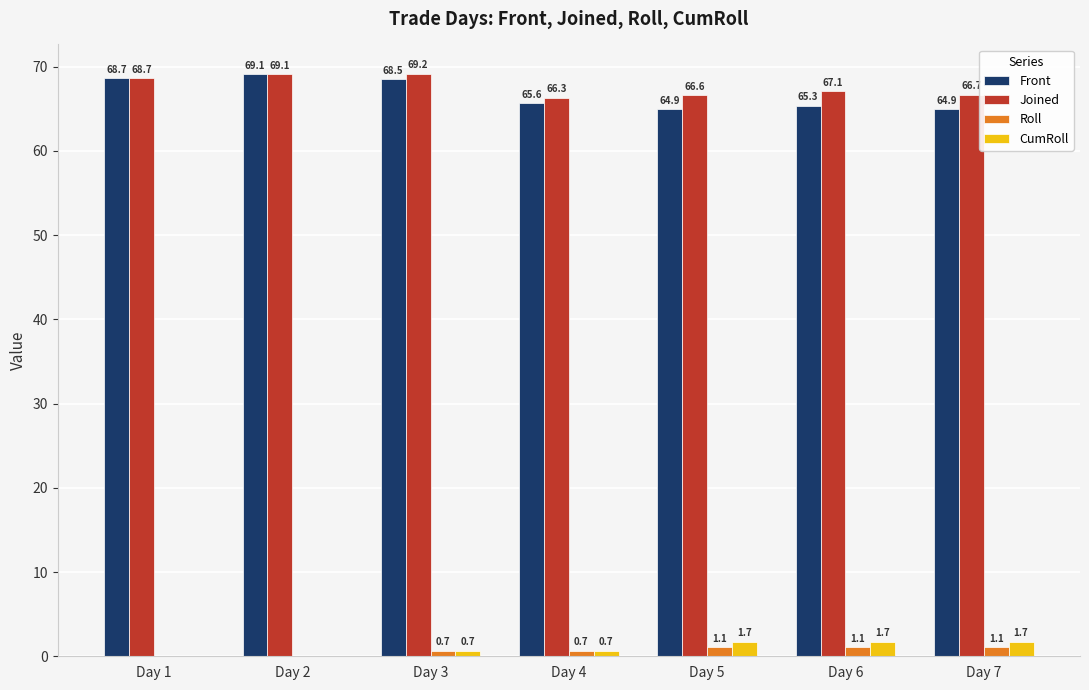

What is the sum of the Roll values at Day 4 and Day 2?

0.7